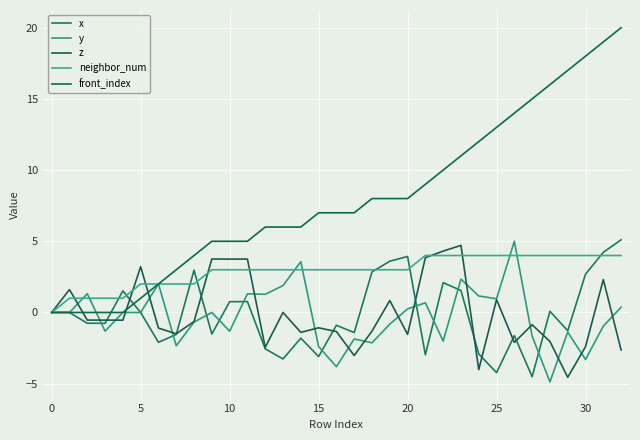

Does the chart have visible grid lines?

Yes